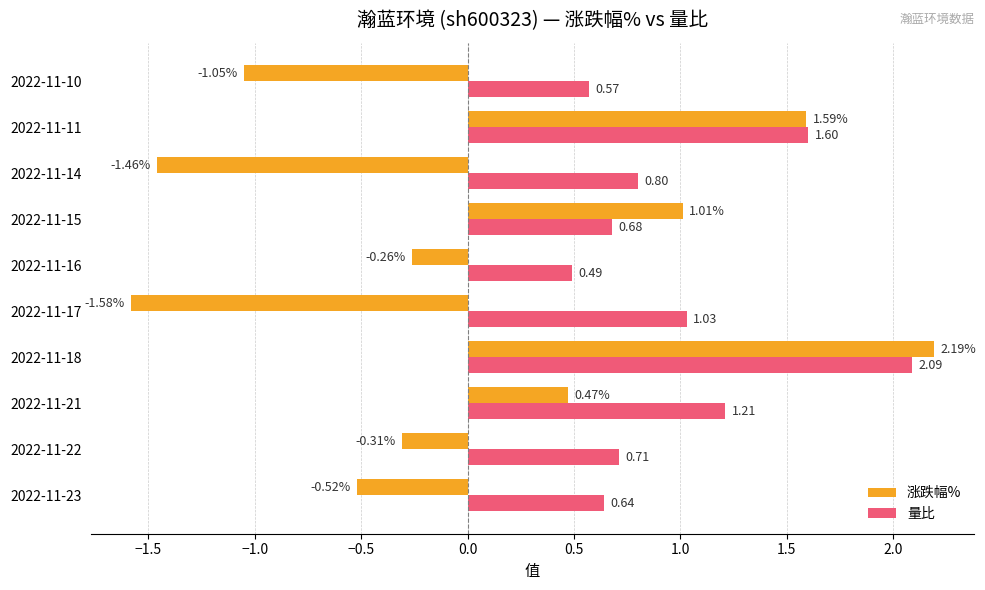

What is the sum of all 量比 values?

9.8